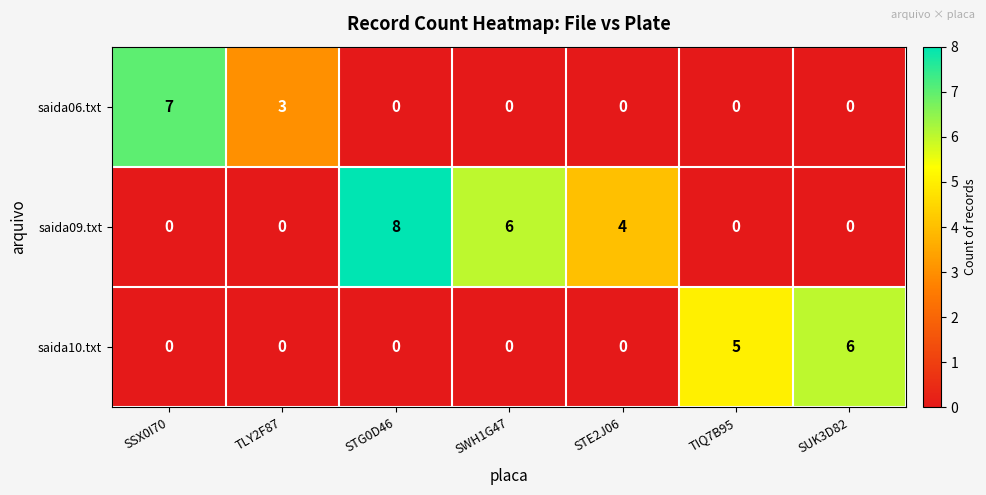

Which category has the highest value across all series?

STG0D46